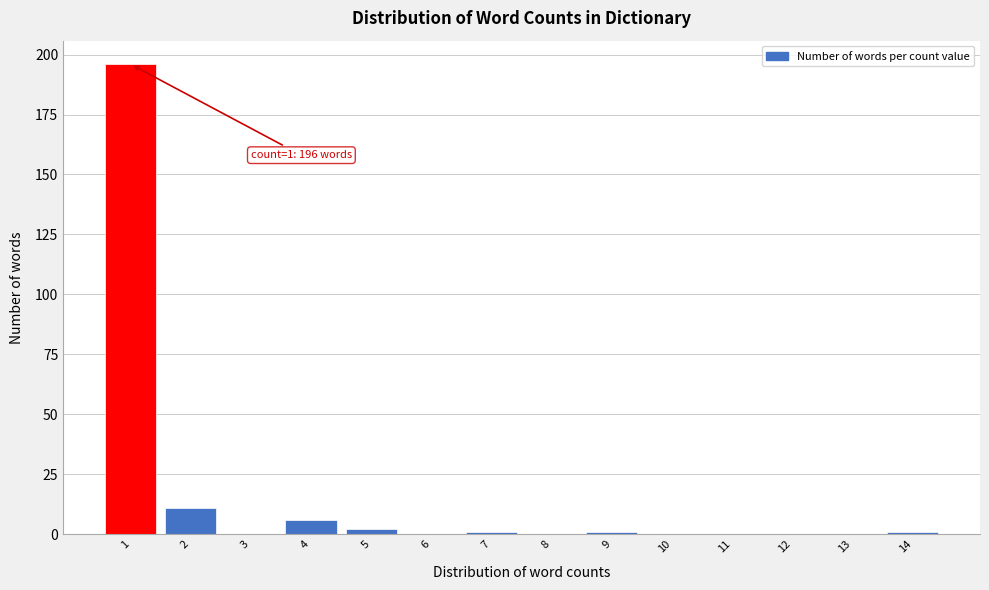

Reading left to right, transcribe all the data shown in this chart.

1=196	2=11	3=0	4=6	5=2	6=0	7=1	8=0	9=1	10=0	11=0	12=0	13=0	14=1